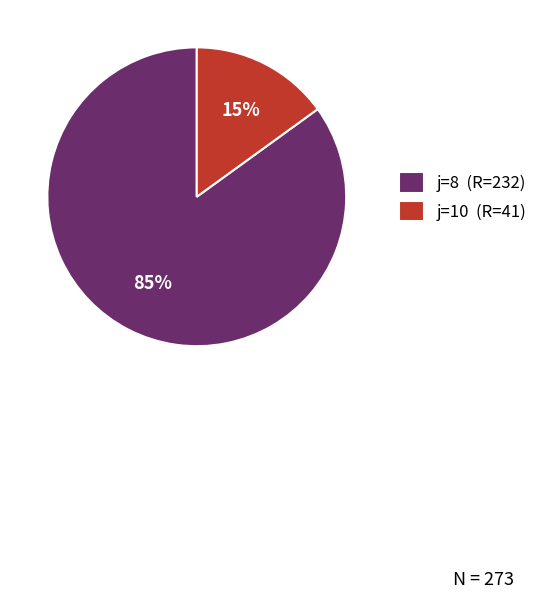

Approximately how many times larger is the value at j=8 (R=232) compared to j=10 (R=41)?

5.7